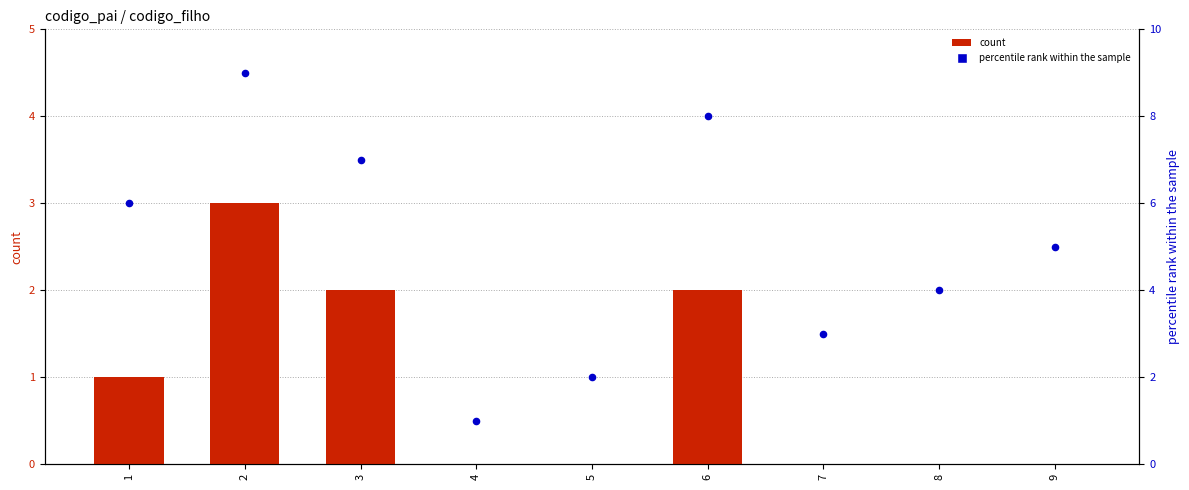

Which series contains the highest Y value?

percentile rank within the sample